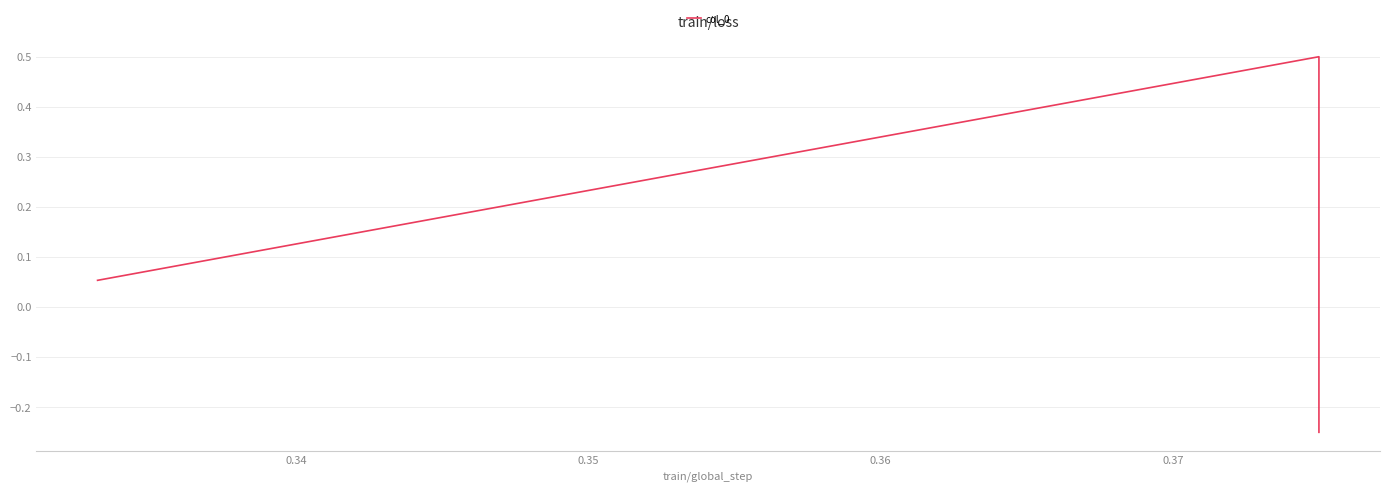

How many data points does each series have?

3